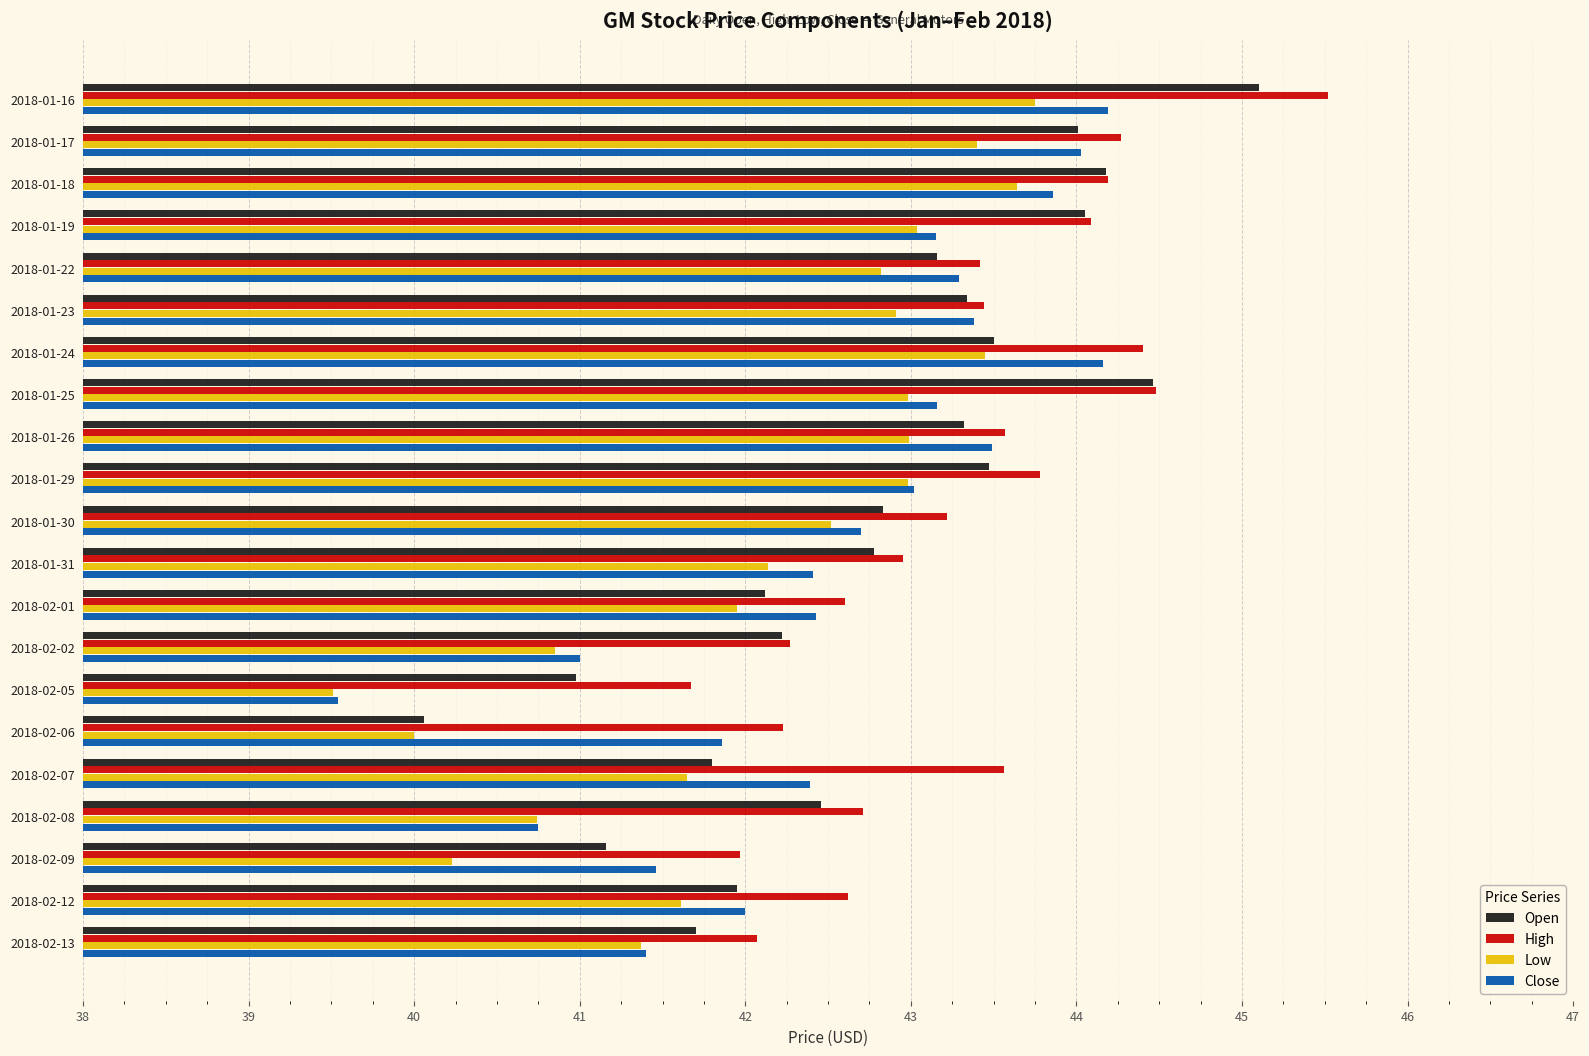

At which category is the sum across all series the highest?

2018-01-16